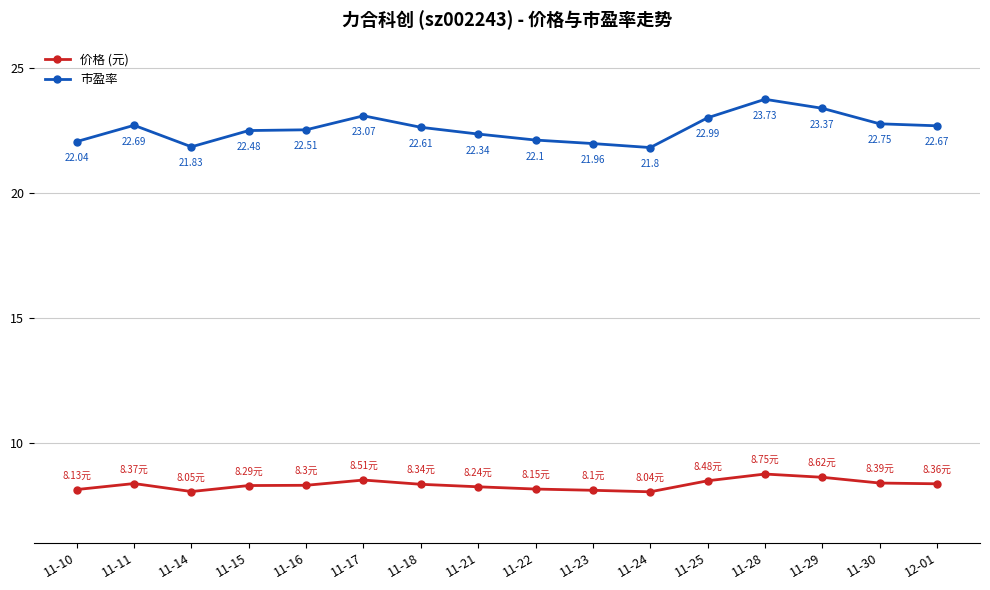

Is the value of 价格 (元) at 11-23 greater than the value of 市盈率 at 11-21?

No